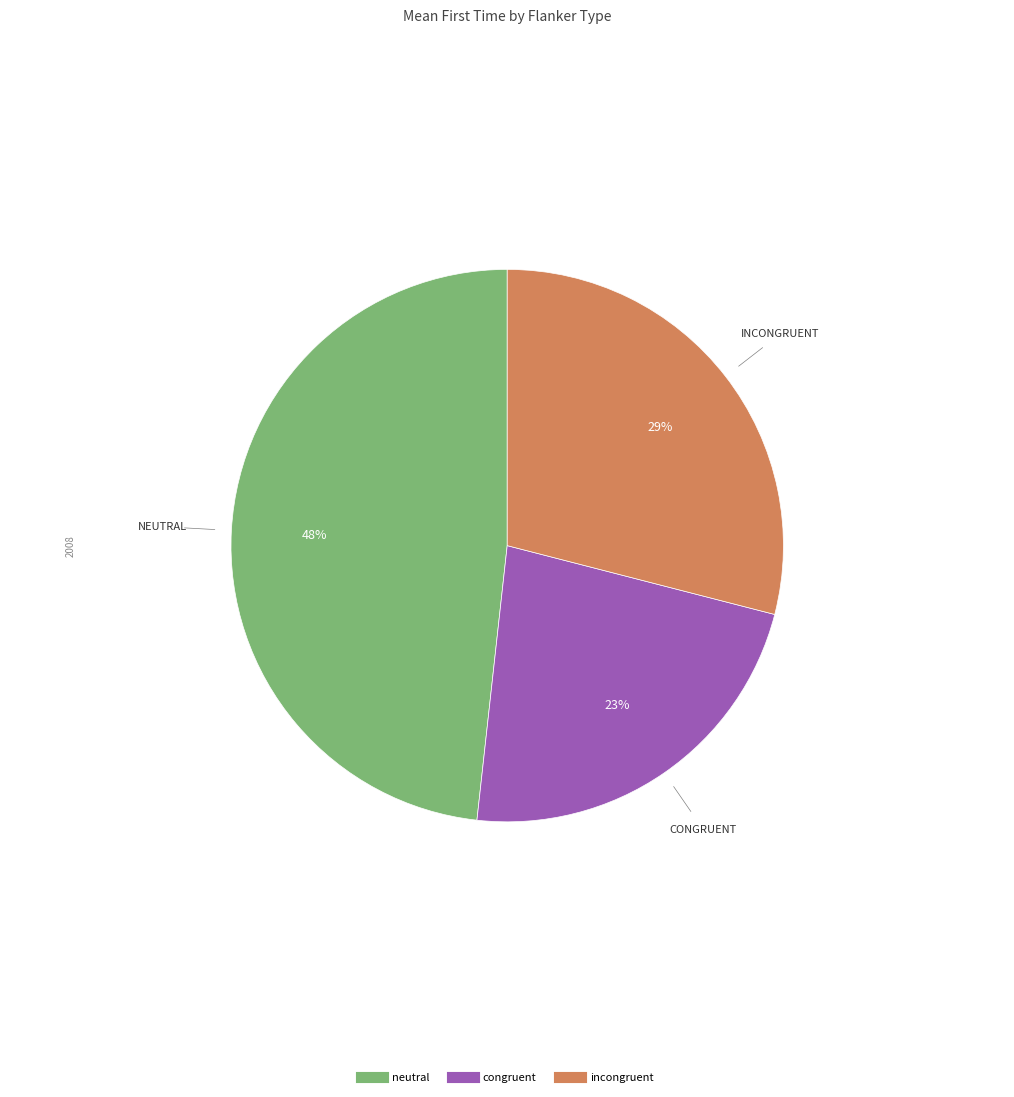

To the nearest percent, what is the average slice percentage?

33%